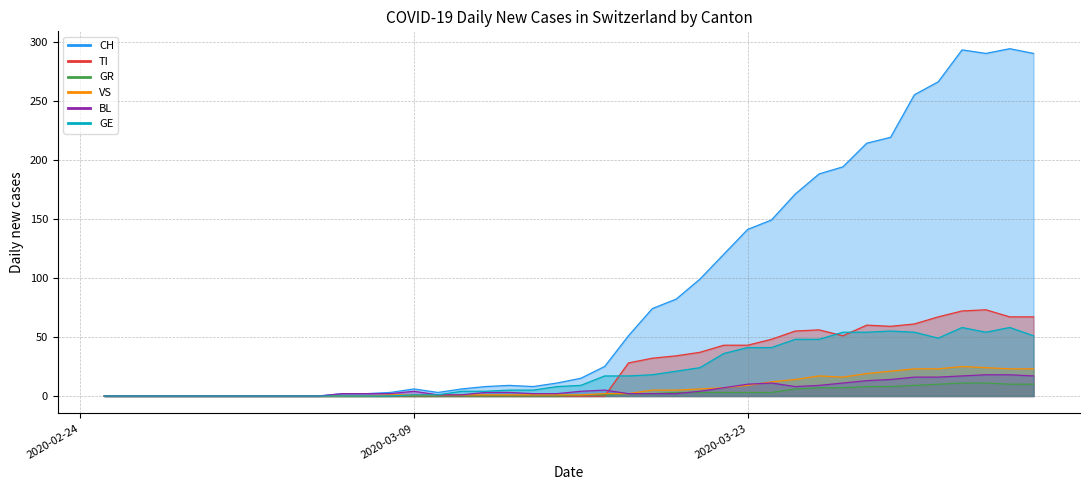

True or false: VS and CH cross at least once.

False